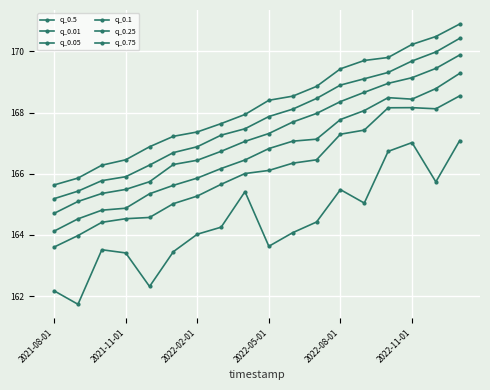

How many data points in q_0.1 are less than 166?

7